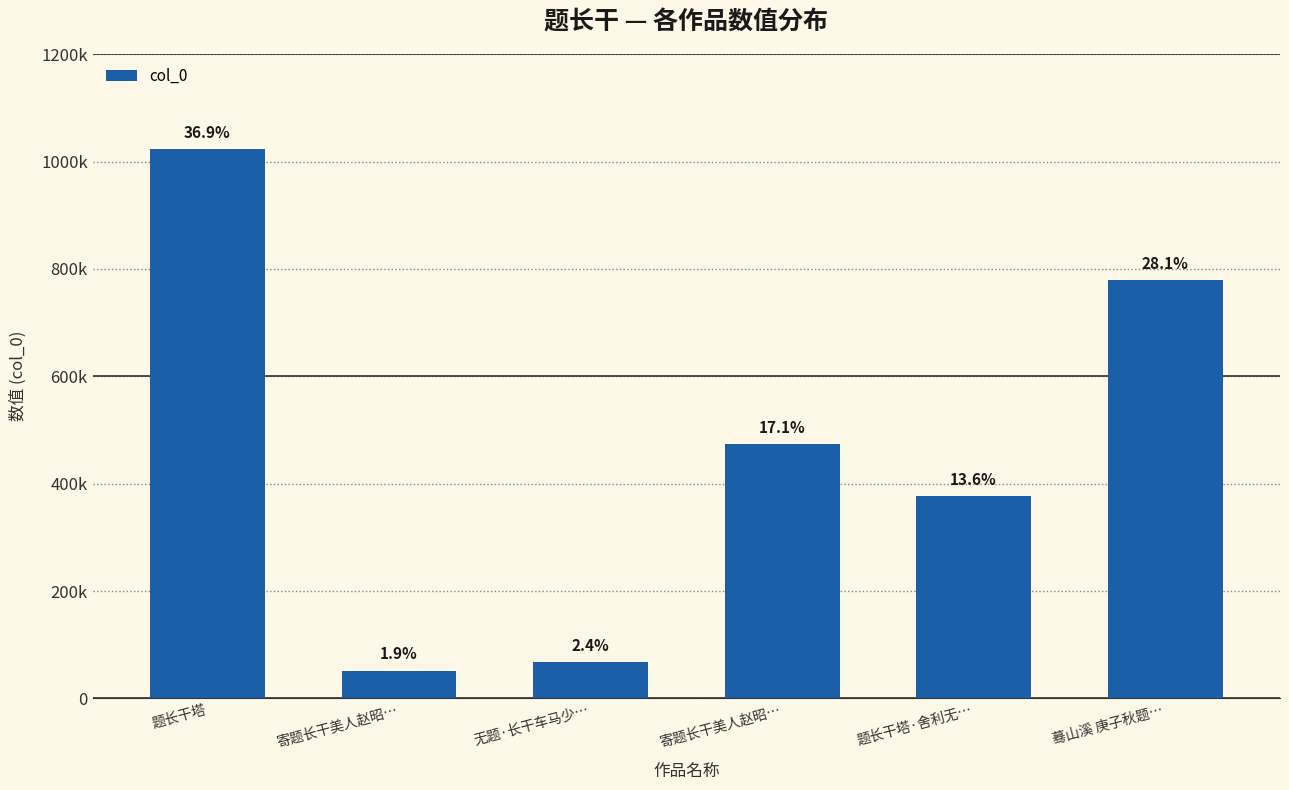

What is the sum of all values?

2773088